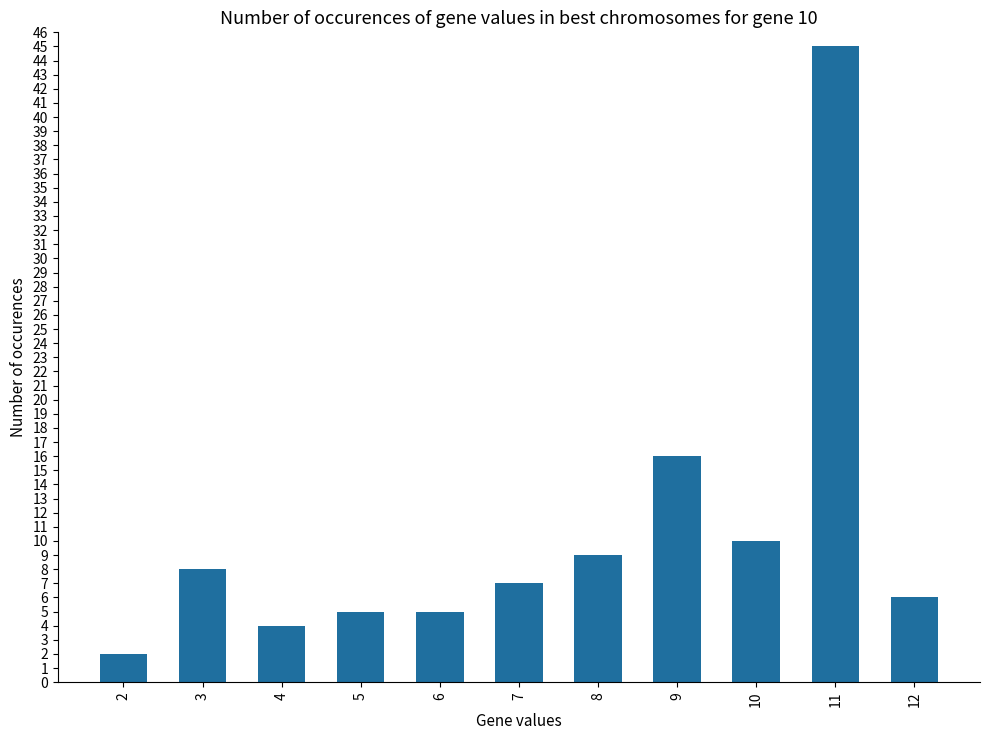

Reading right to left, list all the values displayed in this chart.

12=6	11=45	10=10	9=16	8=9	7=7	6=5	5=5	4=4	3=8	2=2